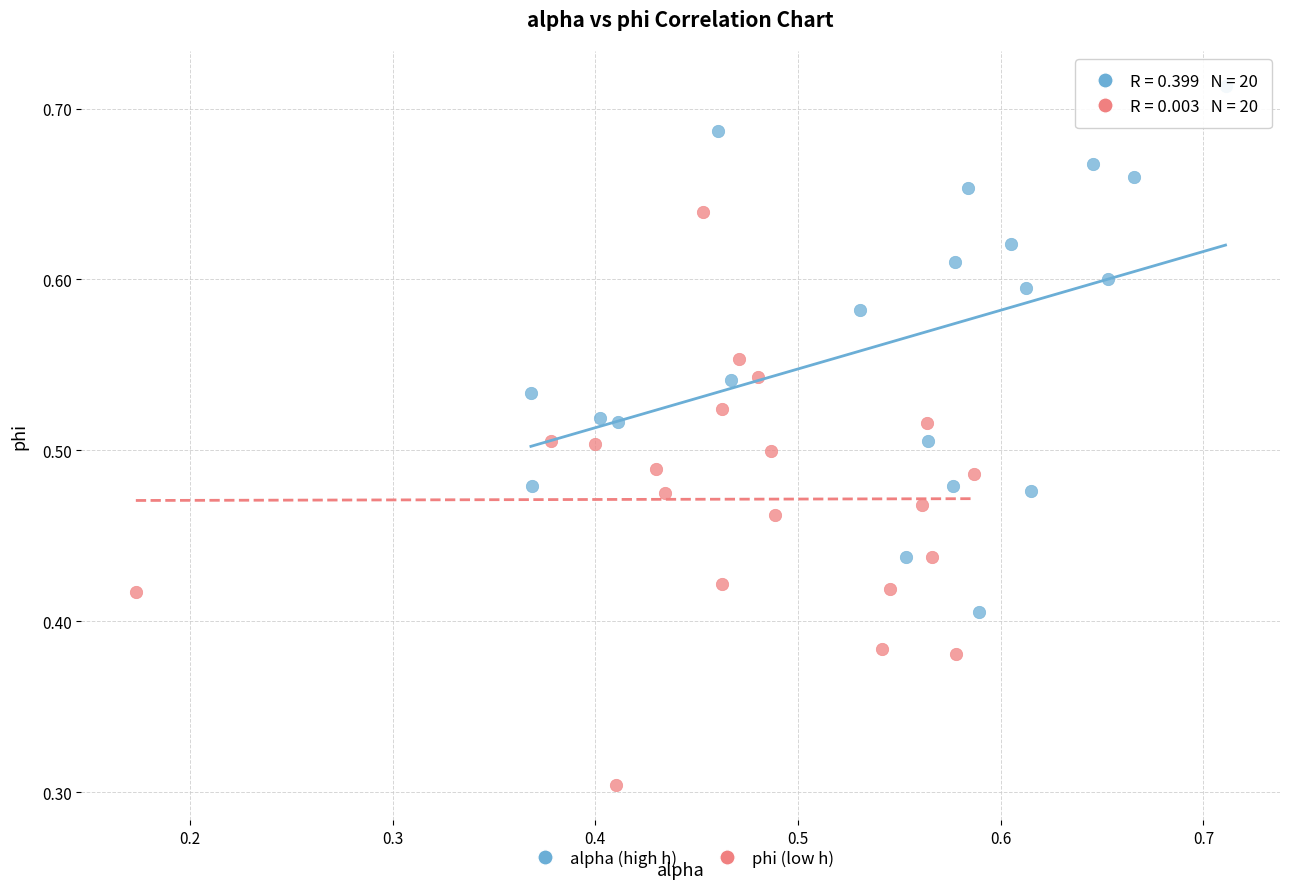

What are all the series names shown in the legend?

alpha (high h), phi (low h)